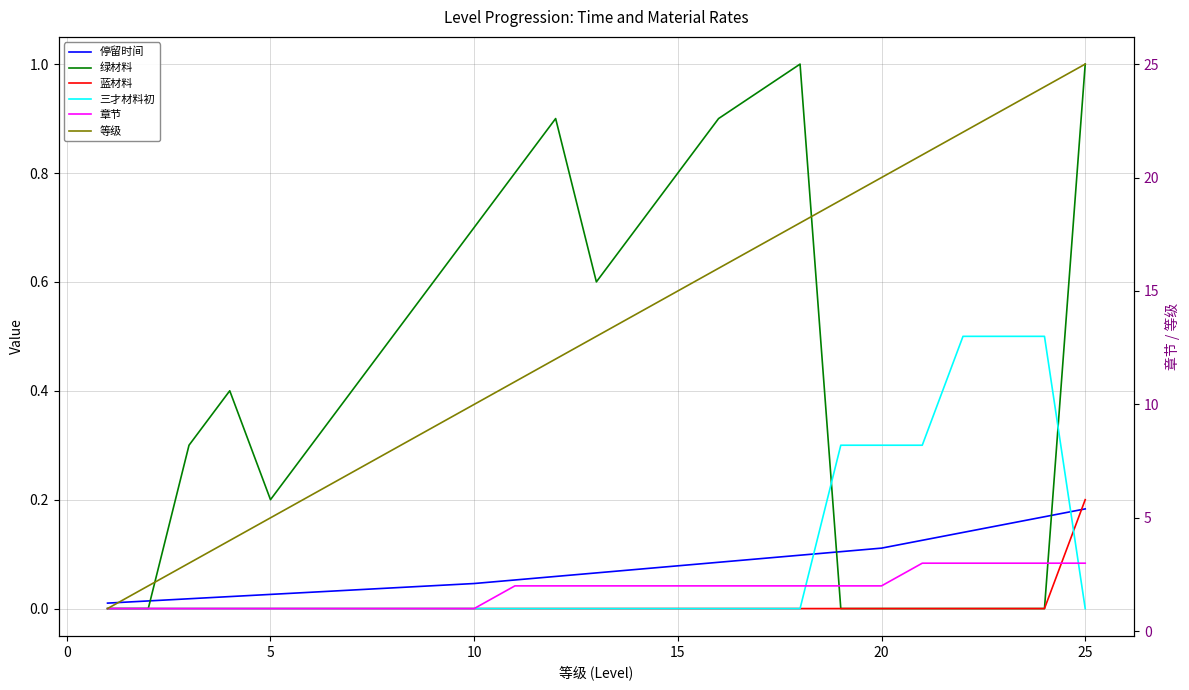

What is the value of the 停留时间 point at the 12th from the left?

0.1